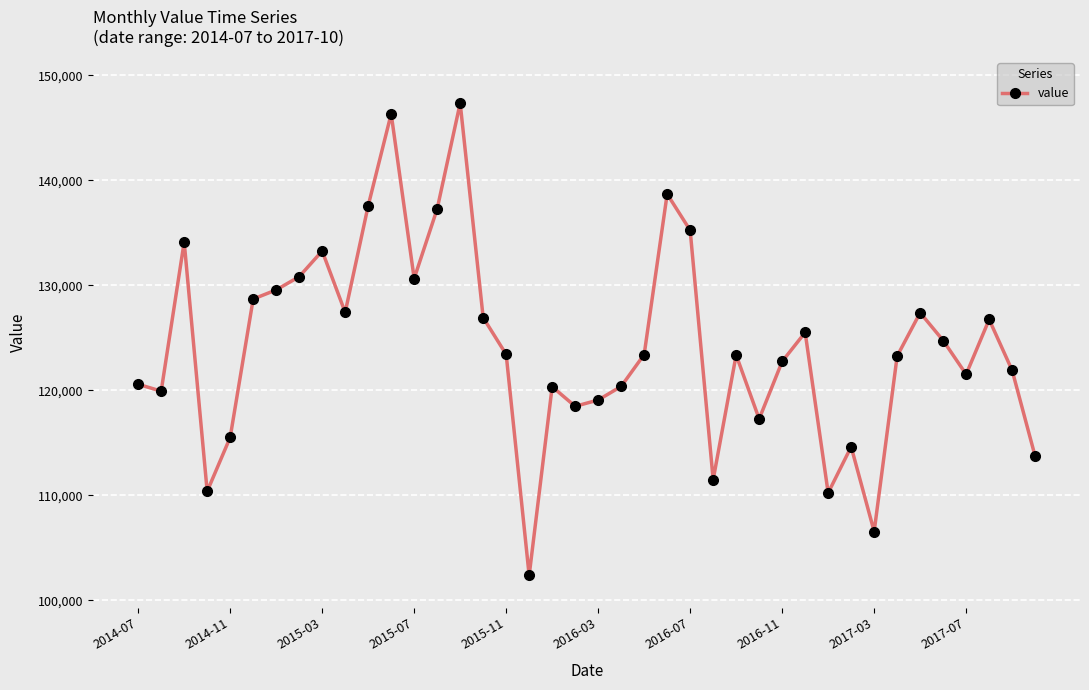

What is the difference between the maximum and minimum values?

44981